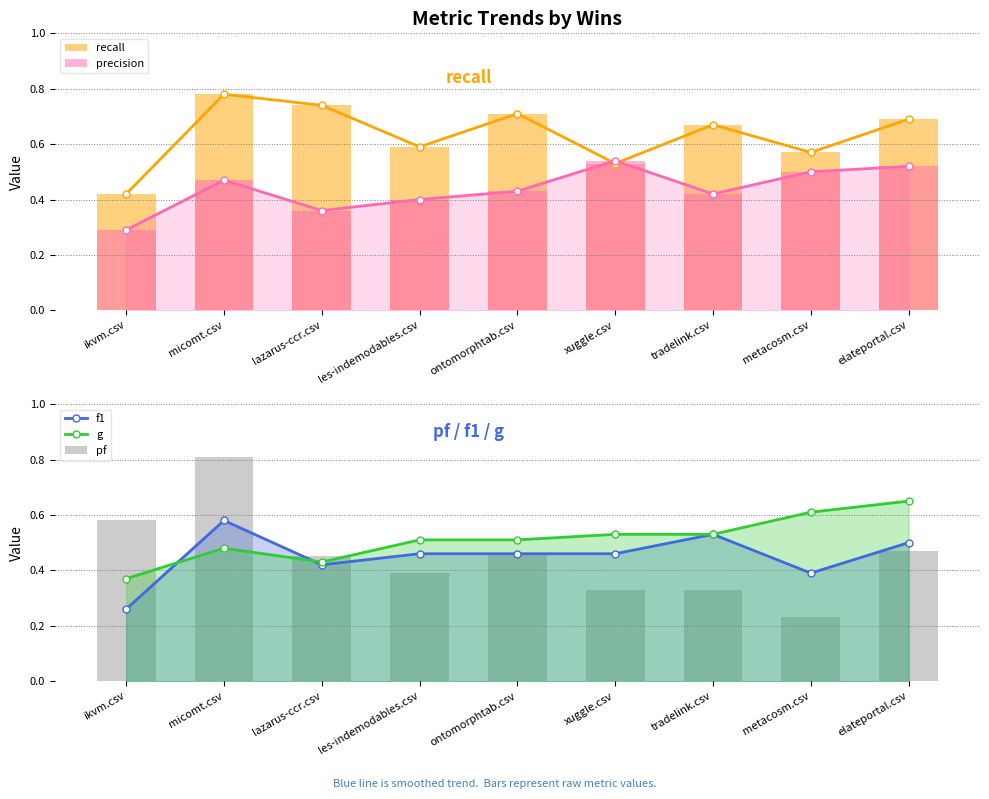

Is the value of g at les-indemodables.csv greater than the value of recall at ontomorphtab.csv?

No